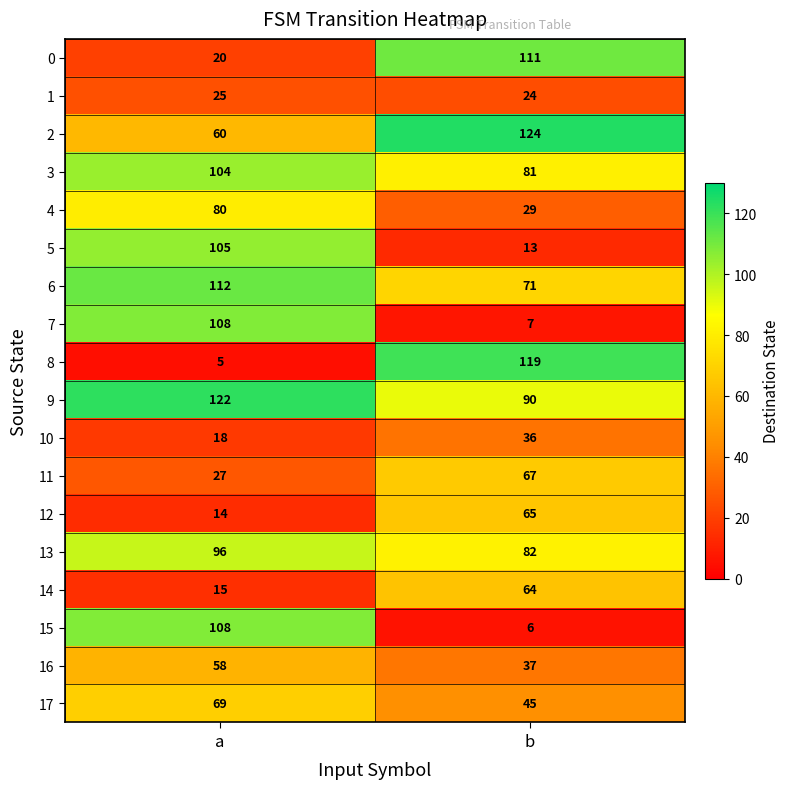

What is the minimum value shown in the chart?

5